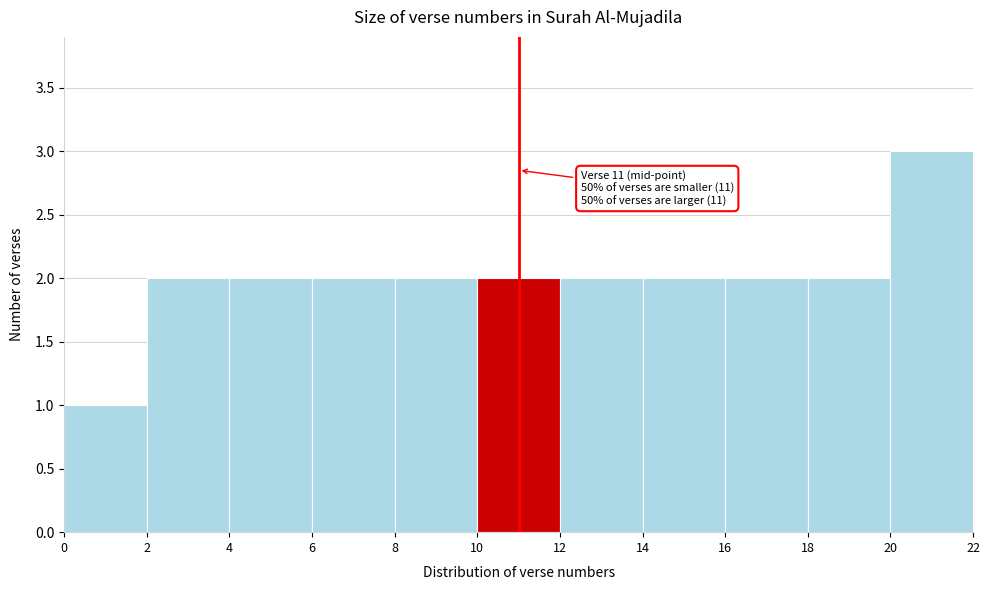

Over which range of the x-axis is the bar tallest?

20 to 22